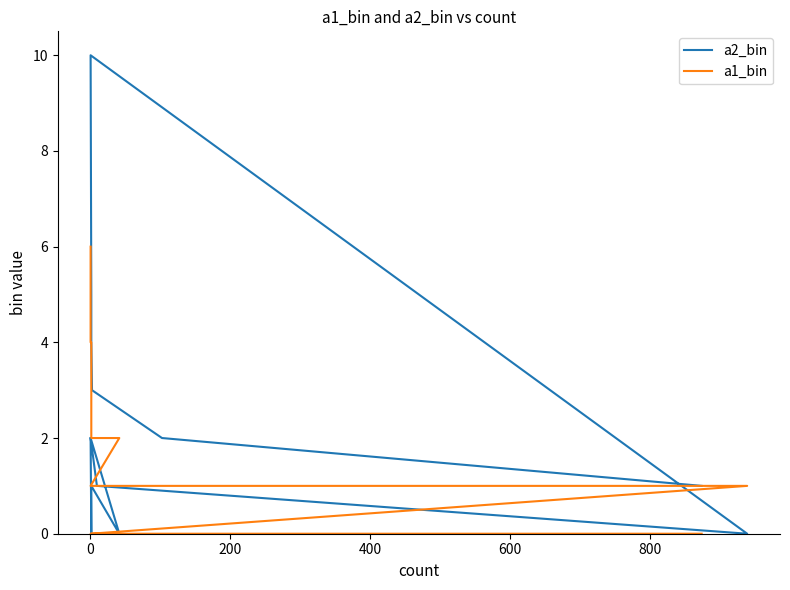

How many times do a2_bin and a1_bin cross each other?

2